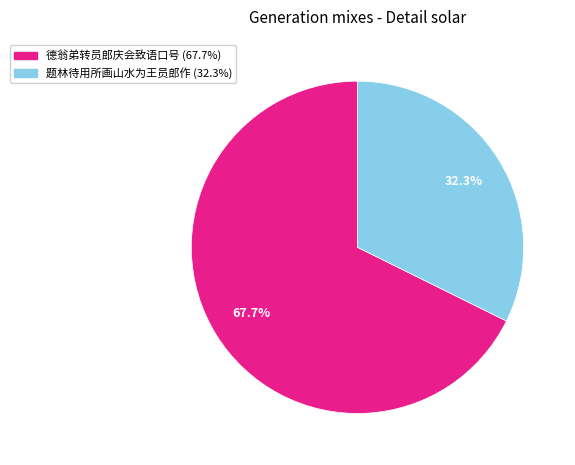

To the nearest percent, what is the average slice percentage?

50%